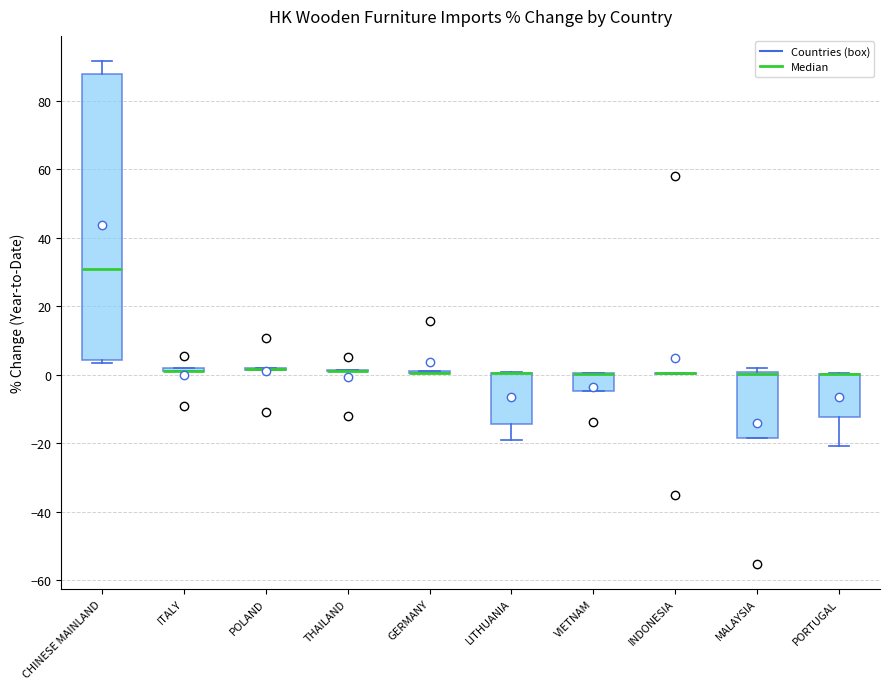

Reading left to right, transcribe this box plot: for each box, give where its median line is, the range the box spans, and where its two whiskers end, as read against the y-axis. The values are not printed on the chart, so give them approximately, as read against the axis.

CHINESE MAINLAND: median 30, box 4 to 88, whiskers 4 (just below the box's lower edge) to 92
ITALY: box collapsed to a line at 2, whiskers 2 to 2
POLAND: box collapsed to a line at 2, whiskers 2 to 2
THAILAND: box collapsed to a line at 2, whiskers 2 to 2
GERMANY: box collapsed to a line at 0, whiskers 0 to 2
LITHUANIA: median 0 (drawn on the box's upper edge), box -14 to 0, whiskers -18 to 0
VIETNAM: median 0 (drawn on the box's upper edge), box -4 to 0, whiskers -4 to 0
INDONESIA: box collapsed to a line at 0, whiskers 0 to 0
MALAYSIA: median 0 (drawn on the box's upper edge), box -18 to 0, whiskers -18 to 2
PORTUGAL: median 0 (drawn on the box's upper edge), box -12 to 0, whiskers -20 to 0